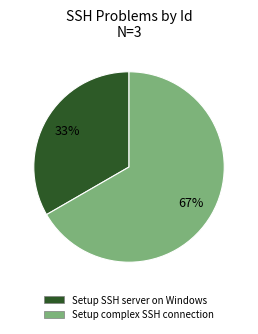

Is there any slice that represents more than half of the pie?

Yes